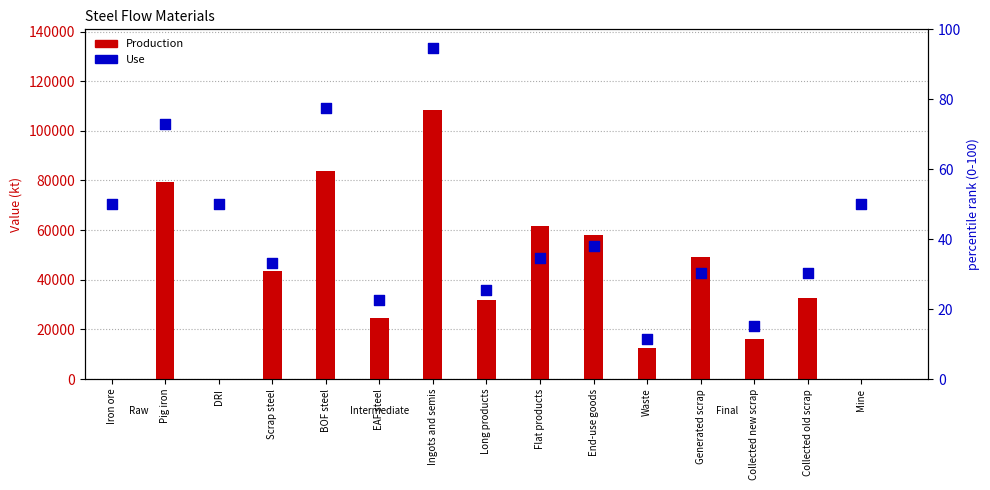

Which series contains the highest Y value?

Production